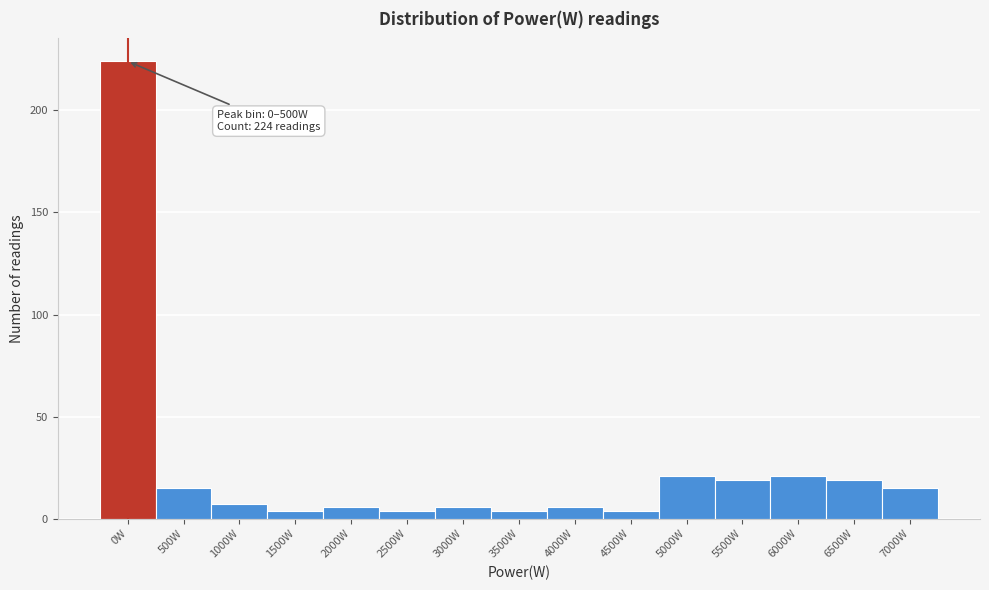

Reading left to right, transcribe all the data shown in this chart.

0W=224	500W=15	1000W=7	1500W=4	2000W=6	2500W=4	3000W=6	3500W=4	4000W=6	4500W=4	5000W=21	5500W=19	6000W=21	6500W=19	7000W=15